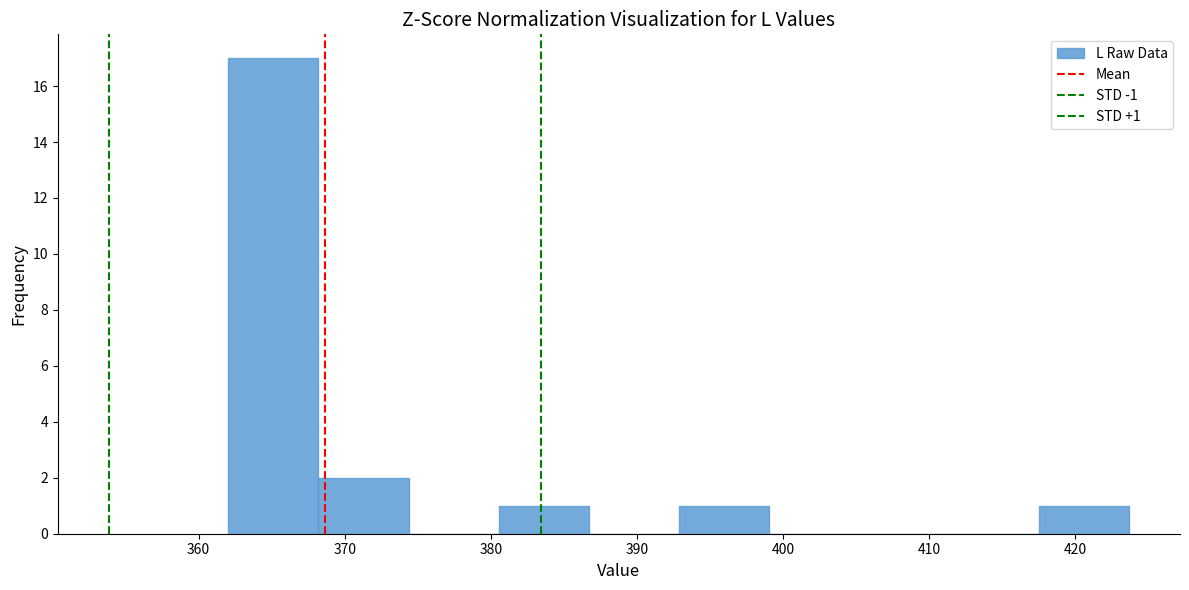

Over which range of the x-axis is the bar tallest?

362 to 368